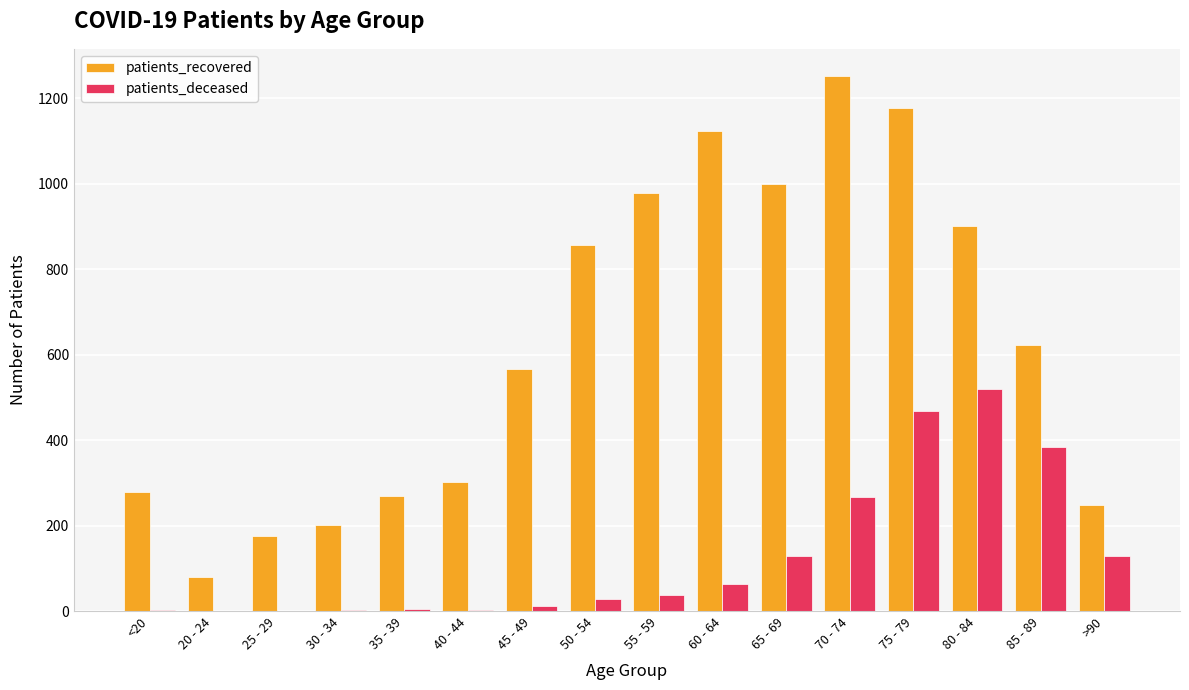

At which category does the chart reach its peak across all series?

70 - 74